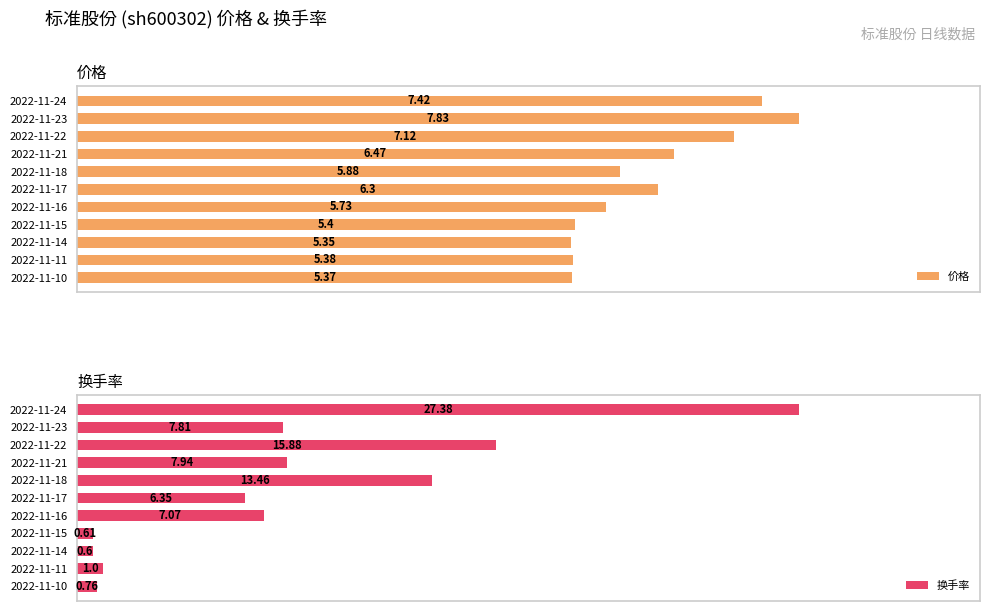

What is the spread (max minus min) of values at 2022-11-14?

4.8